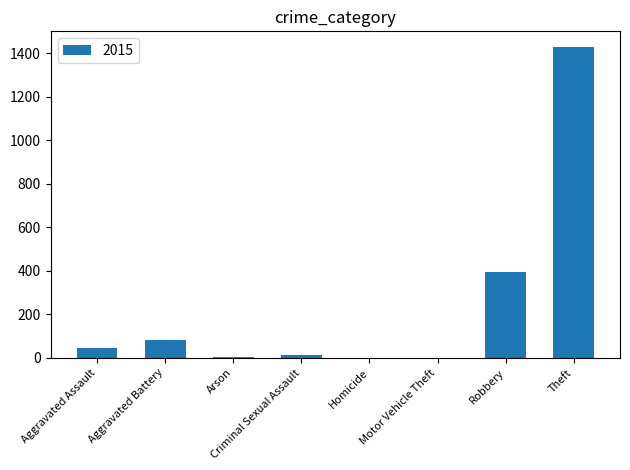

What is the sum of all values?

1968